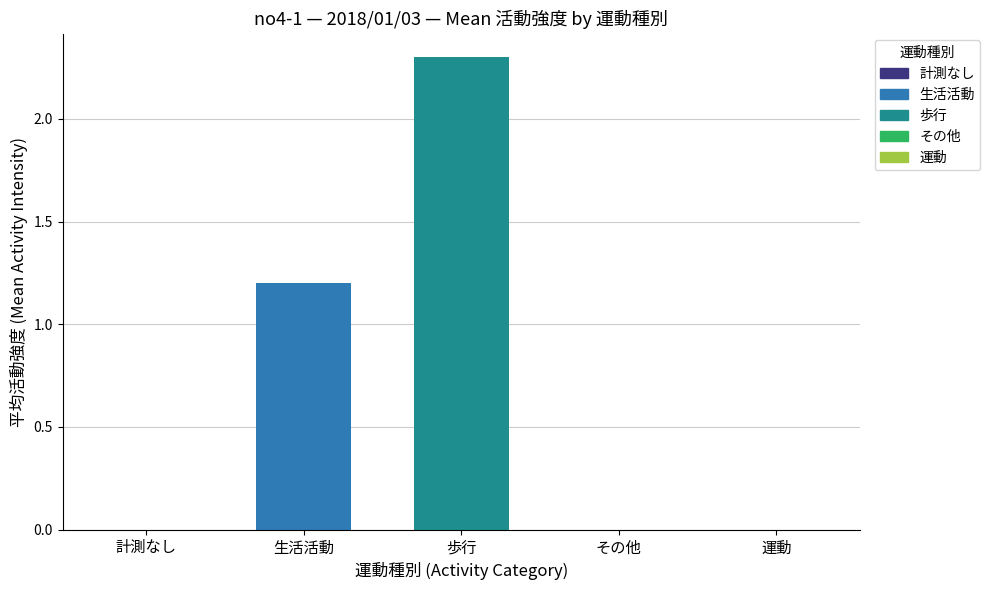

Which series has the largest range (max minus min)?

生活活動